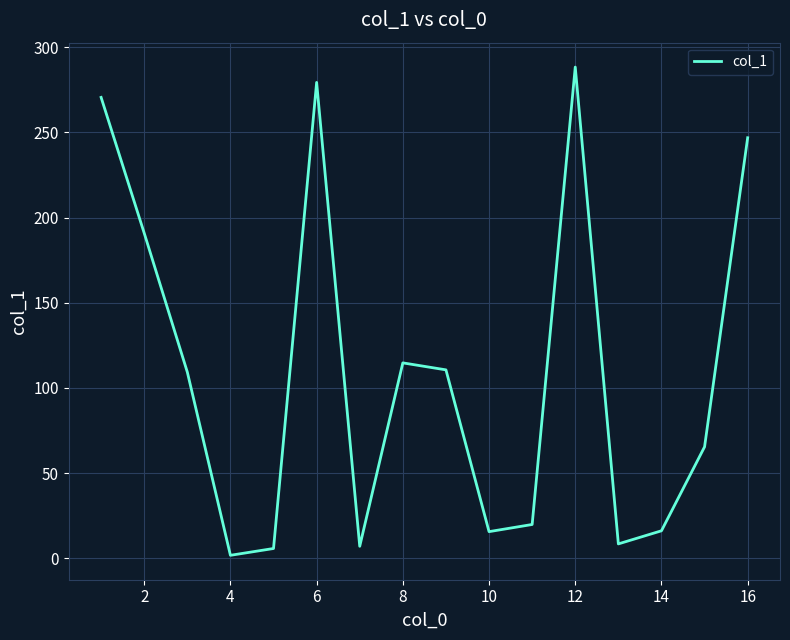

Does the chart have visible grid lines?

Yes